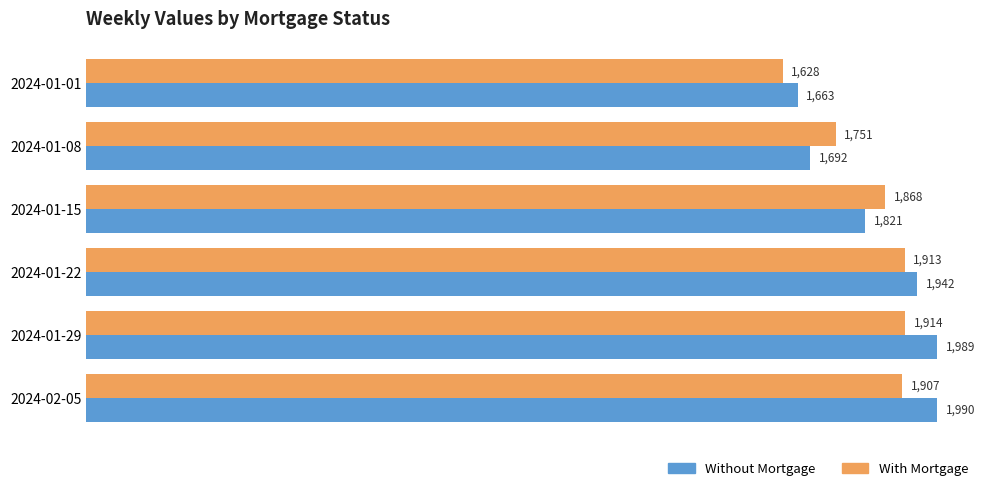

Is it true that Without Mortgage equals 1941.7 at 2024-01-22?

True